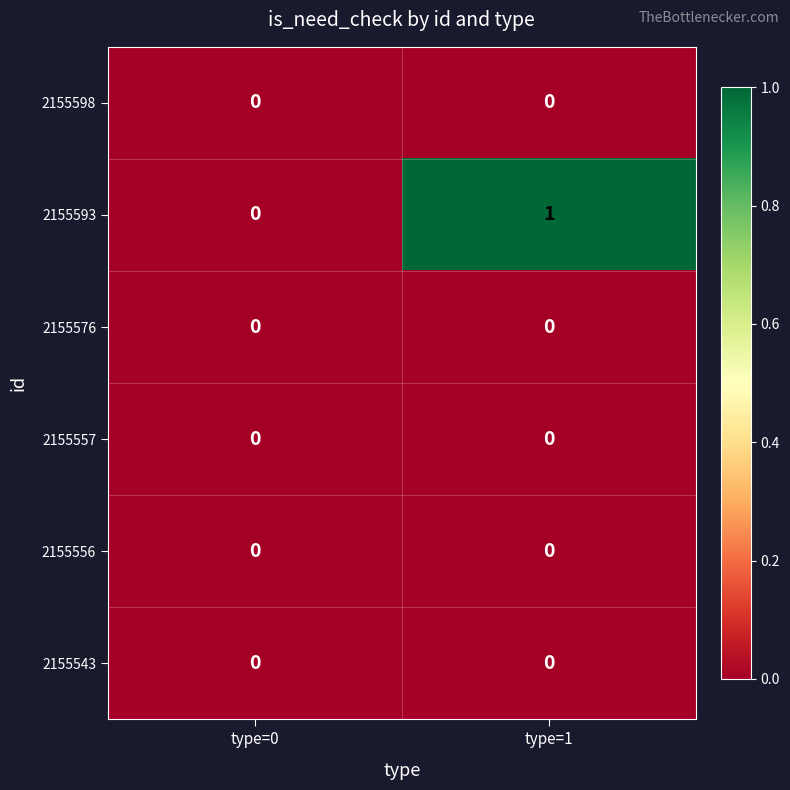

Which label corresponds to the largest value in the chart?

type=1